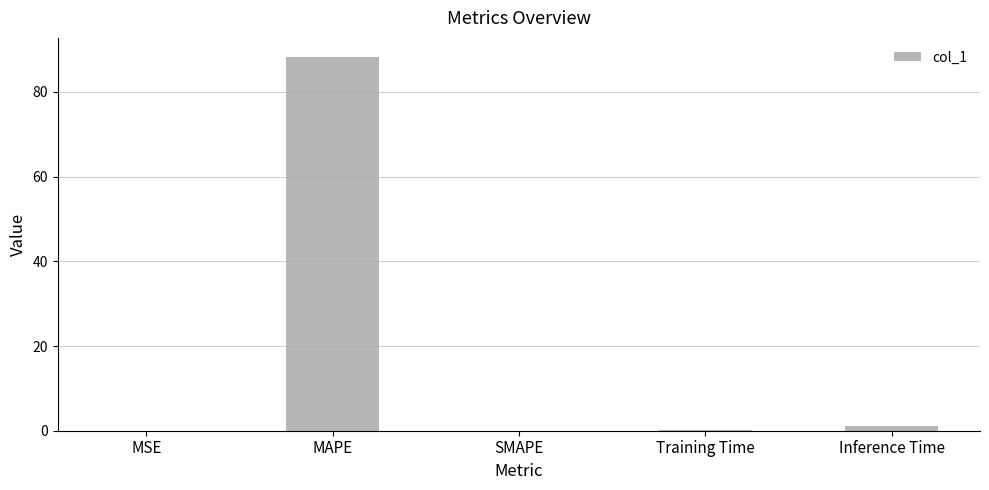

Which has a higher value, MAPE or SMAPE?

MAPE